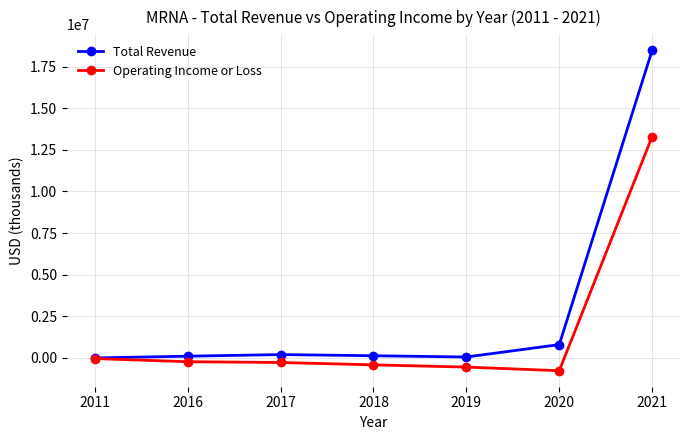

What is the sum of the Operating Income or Loss values at 2018 and 2021?

12882700